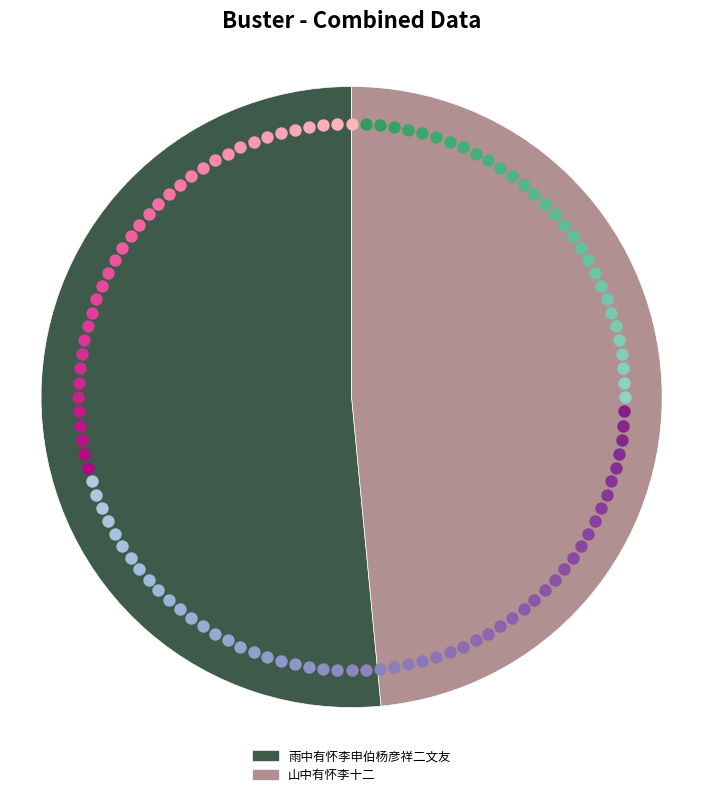

True or false: 山中有怀李十二 accounts for 48% of the total.

True